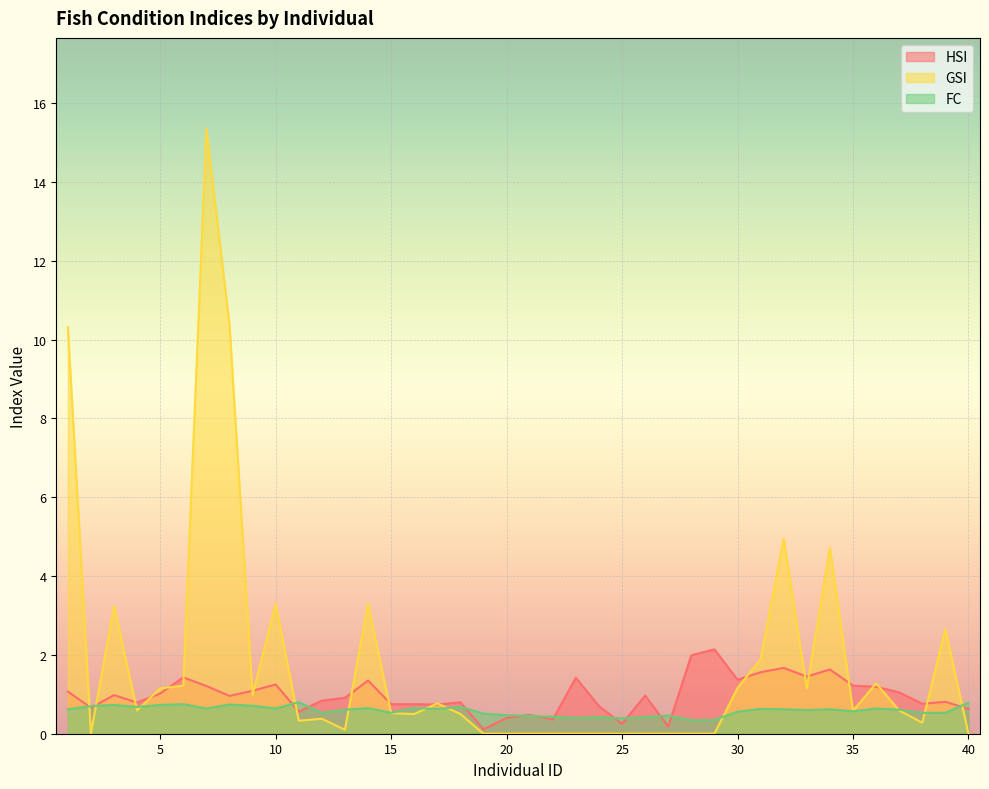

True or false: GSI and HSI cross at least once.

True